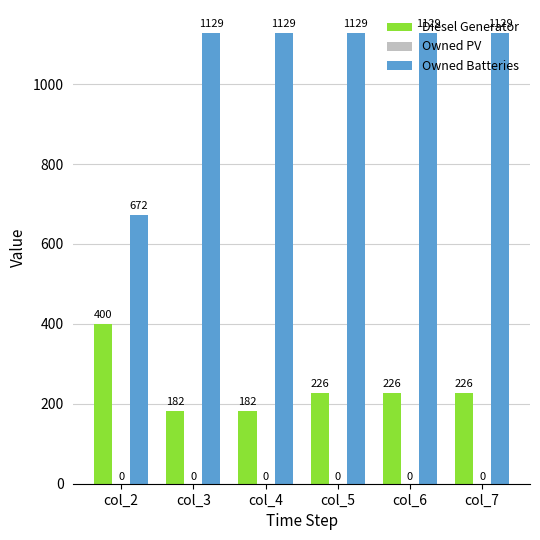

How many bars are there in each group?

2